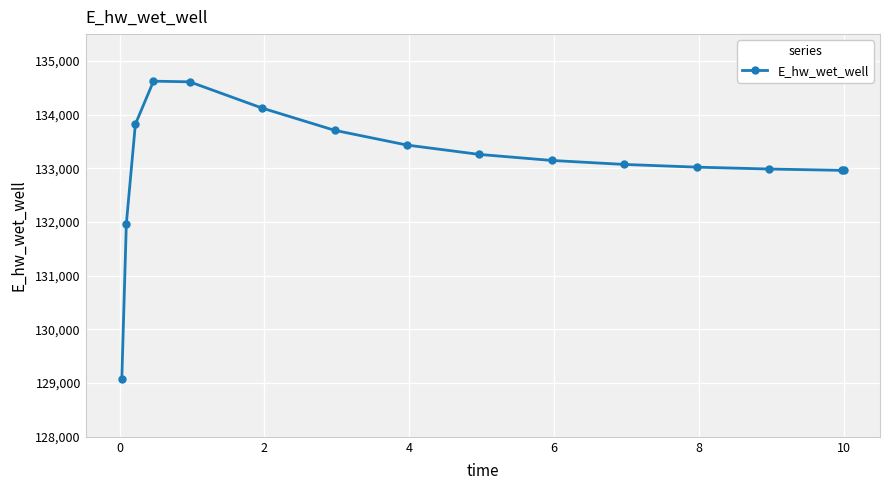

What is the value of the 9th point from the left?

133259.0